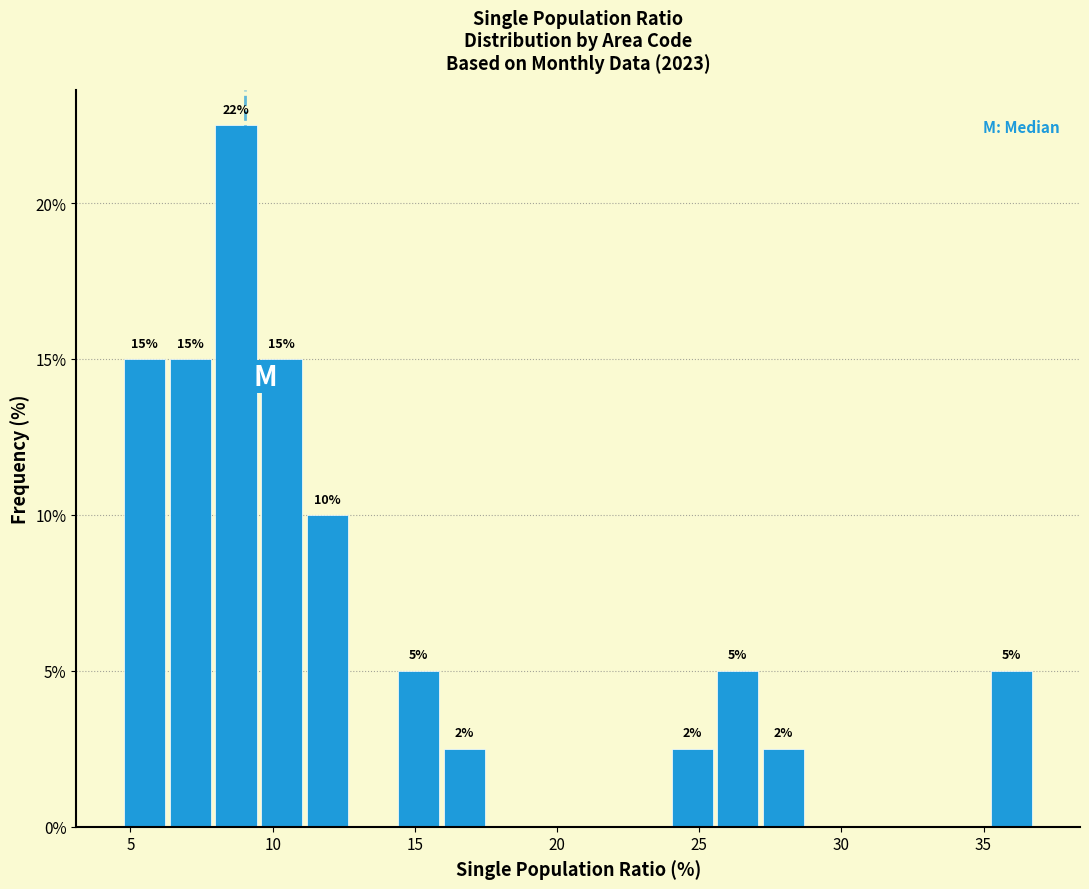

Around what value on the x-axis is the tallest bar? Give the approximate position of its centre, as read against the axis.

8.5